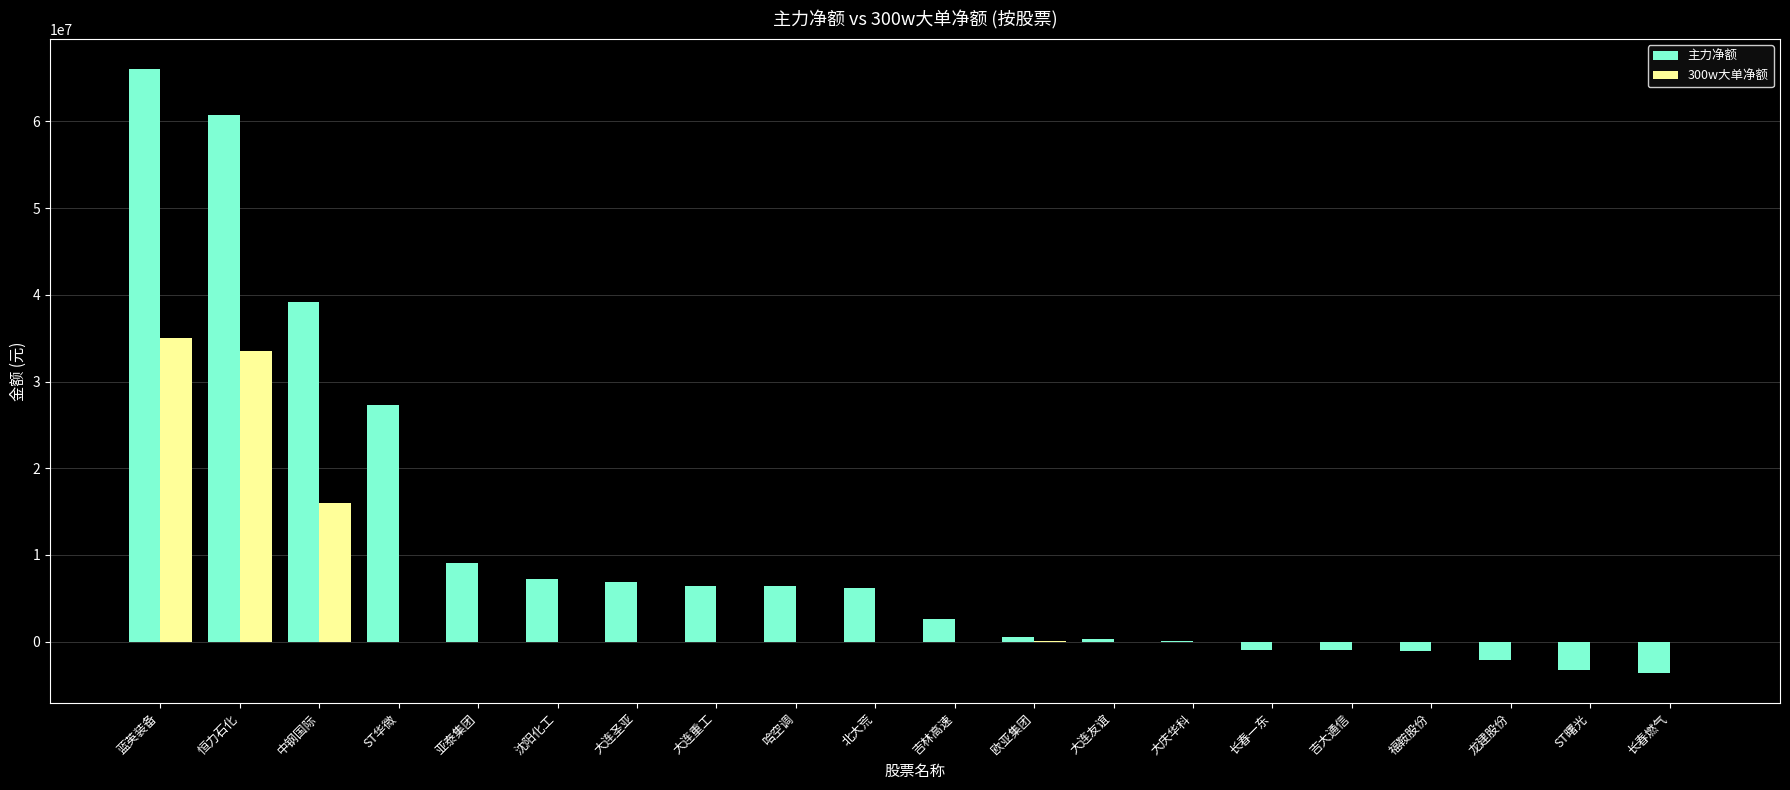

Which series changed the most between 亚泰集团 and 大连圣亚?

主力净额